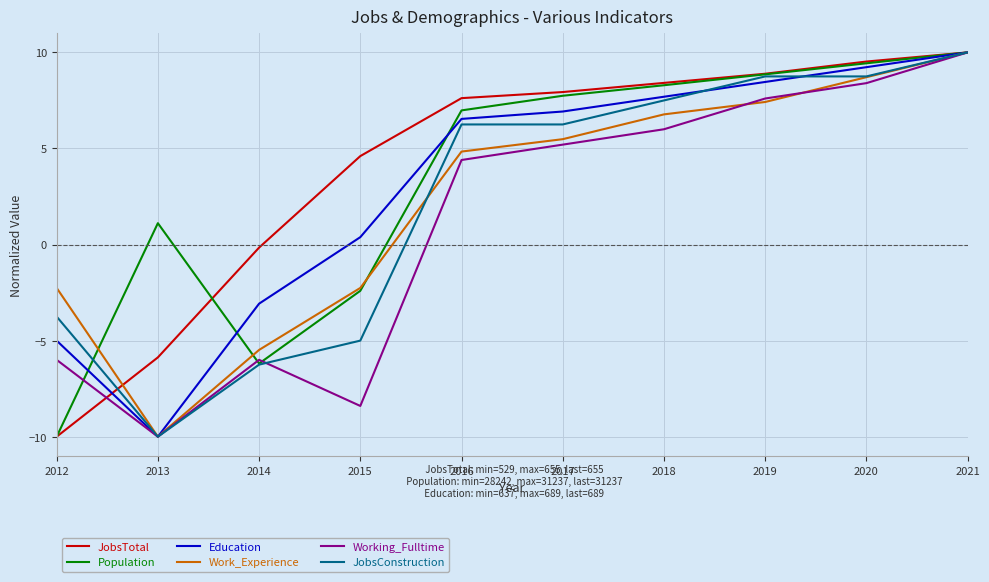

Count the number of categories in the chart.

10